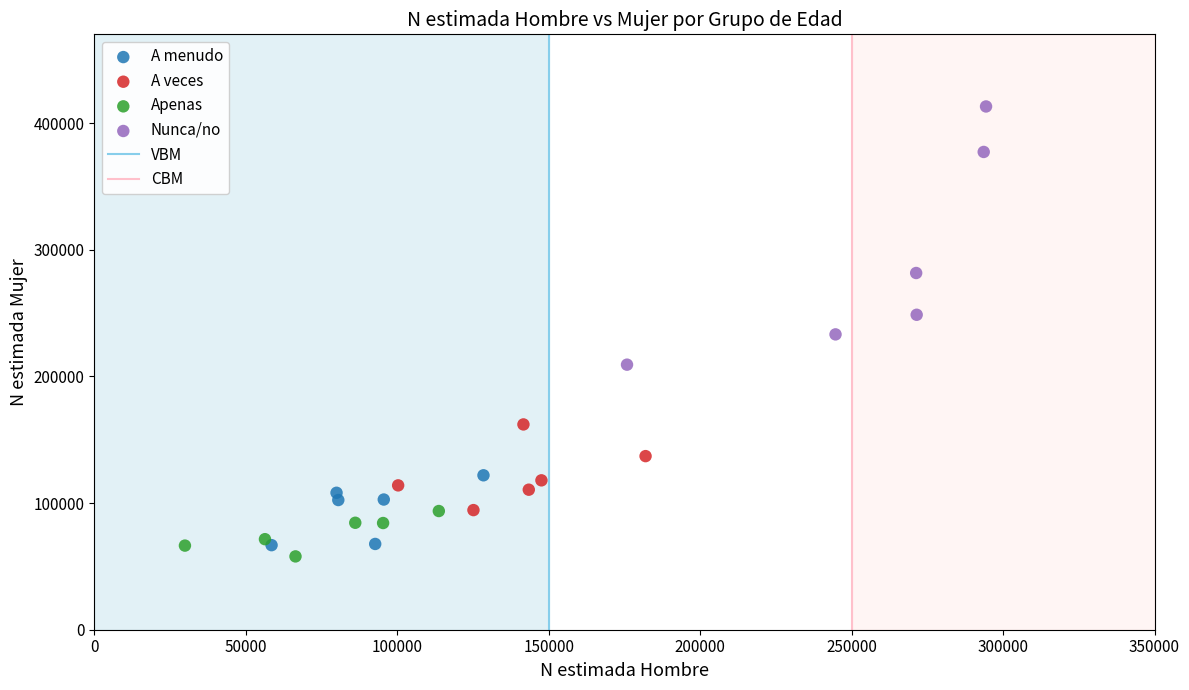

Which series reaches the maximum Y coordinate?

Nunca/no